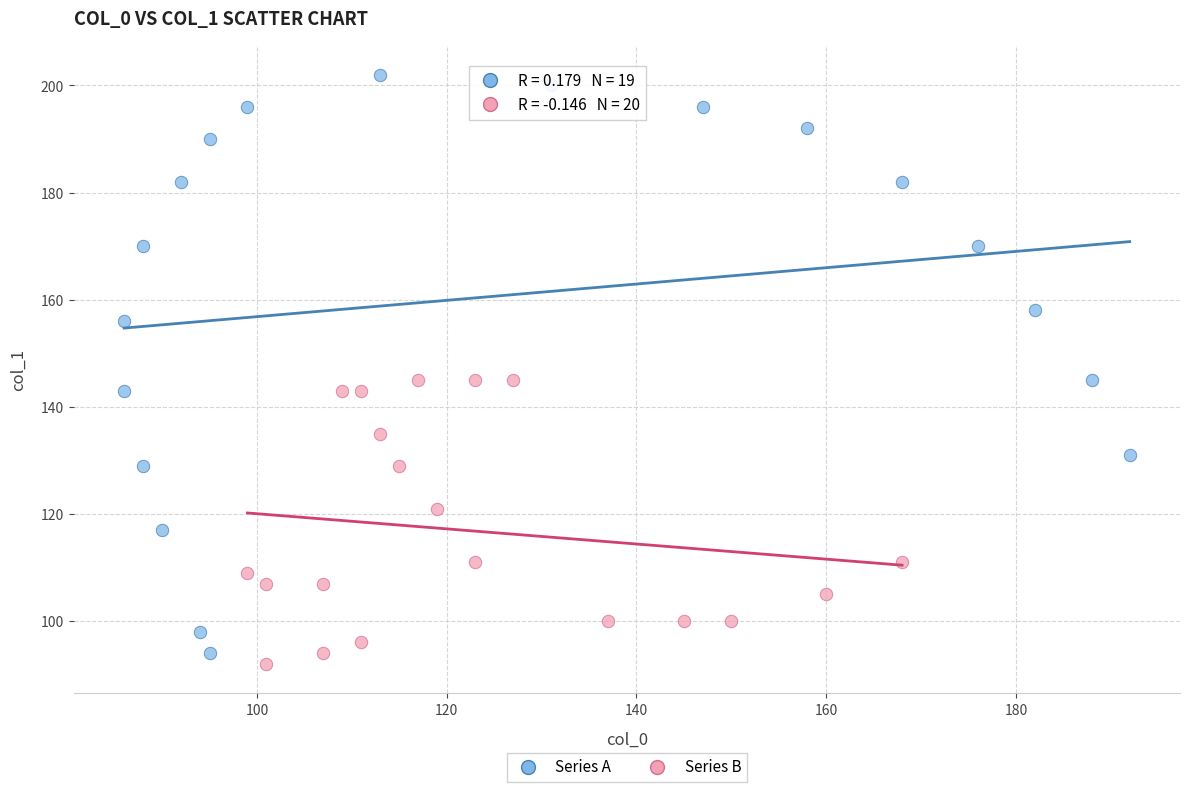

Which series reaches the maximum Y coordinate?

Series A